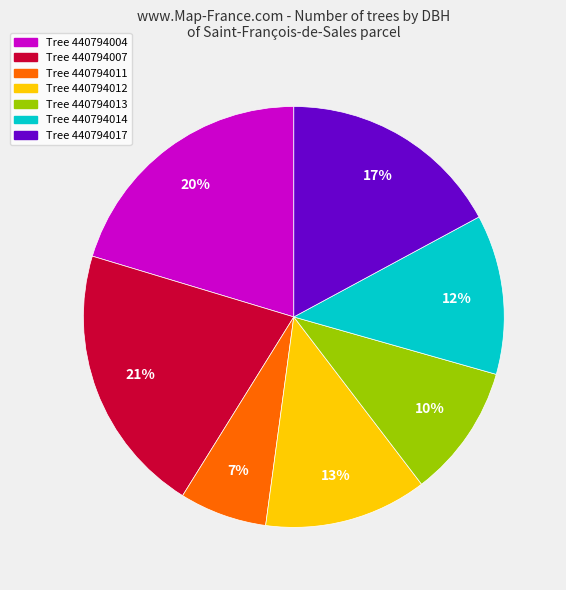

Does any single category account for the majority?

No